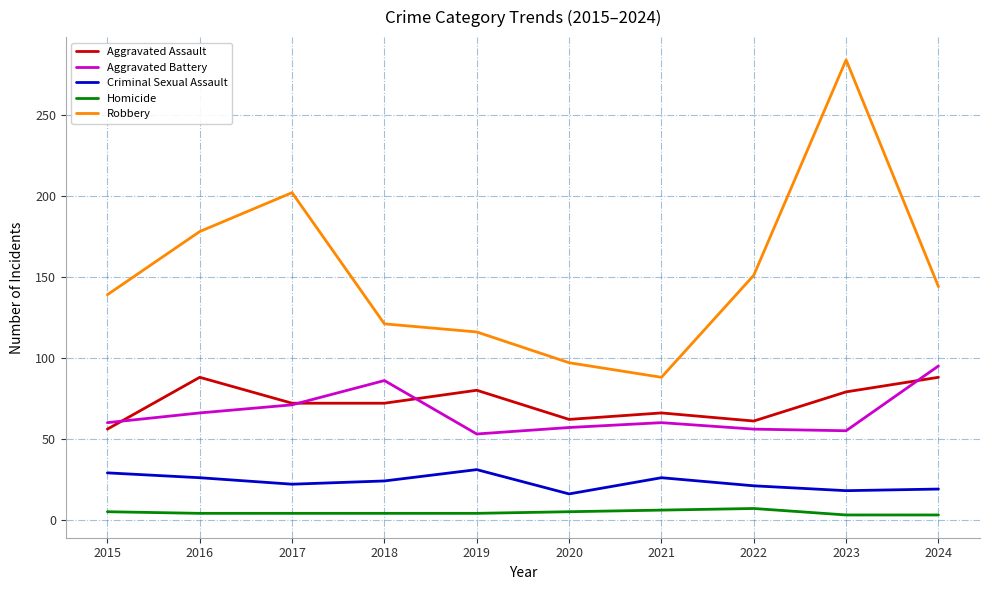

What is the spread (max minus min) of values at 2022?

144